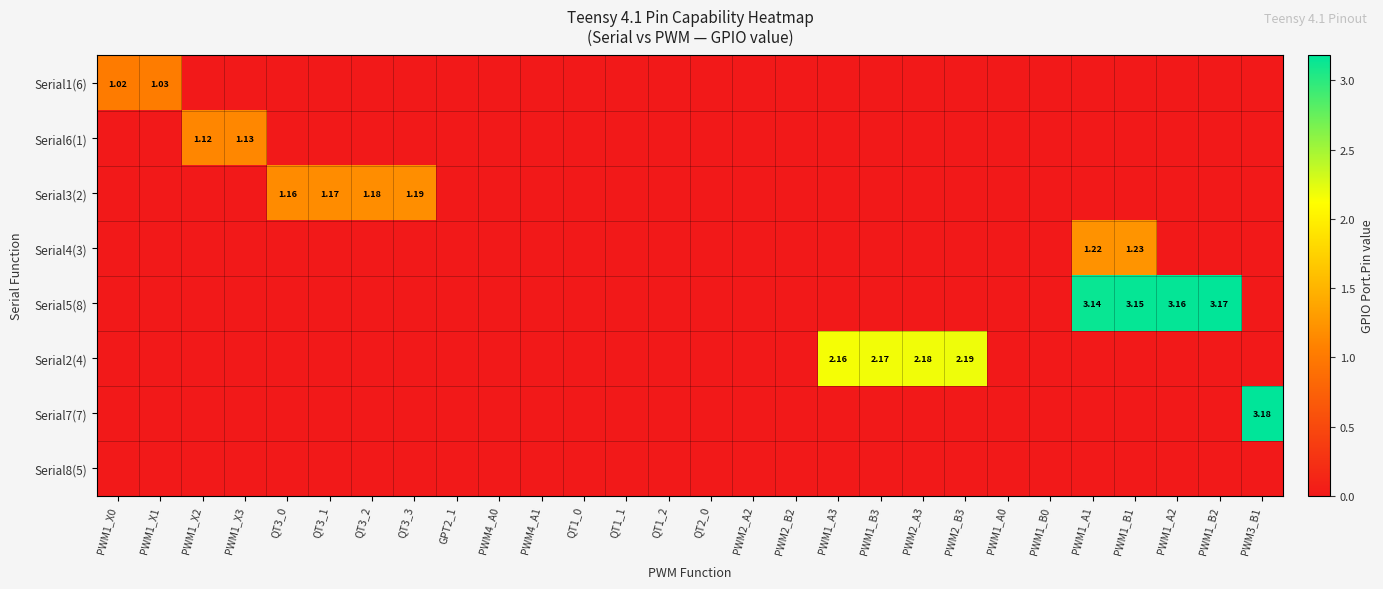

Count the number of data series in this chart.

8